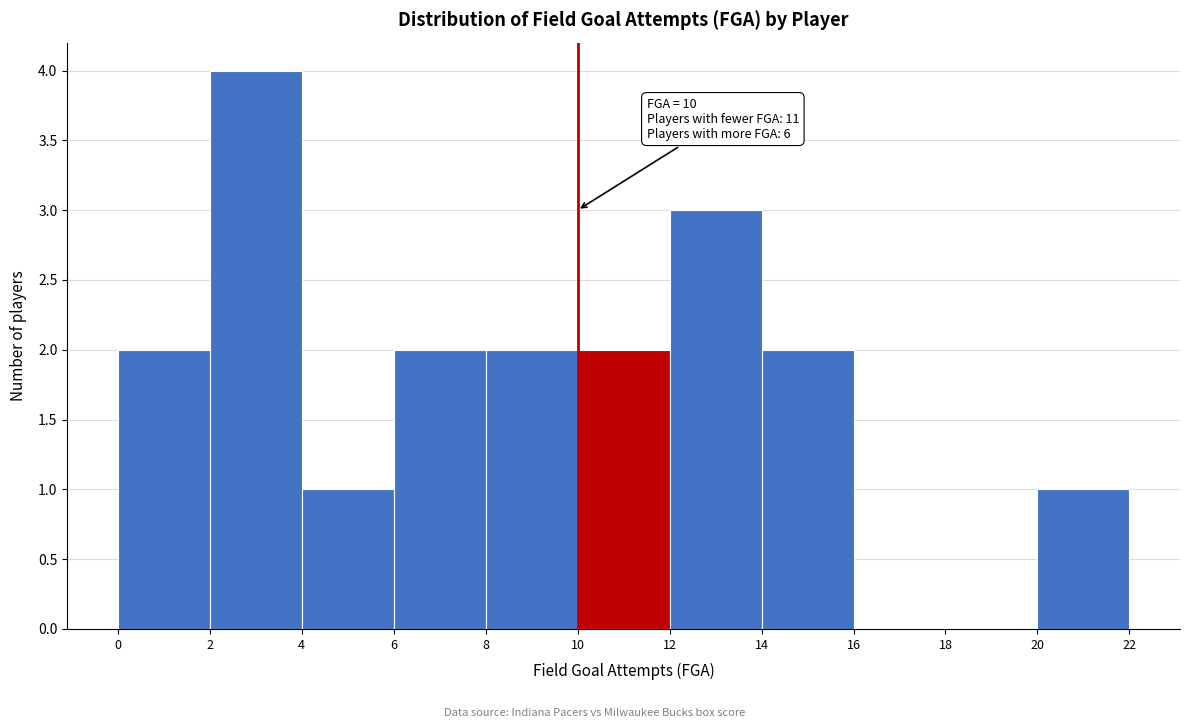

Over which range of the x-axis is the bar tallest?

2 to 4